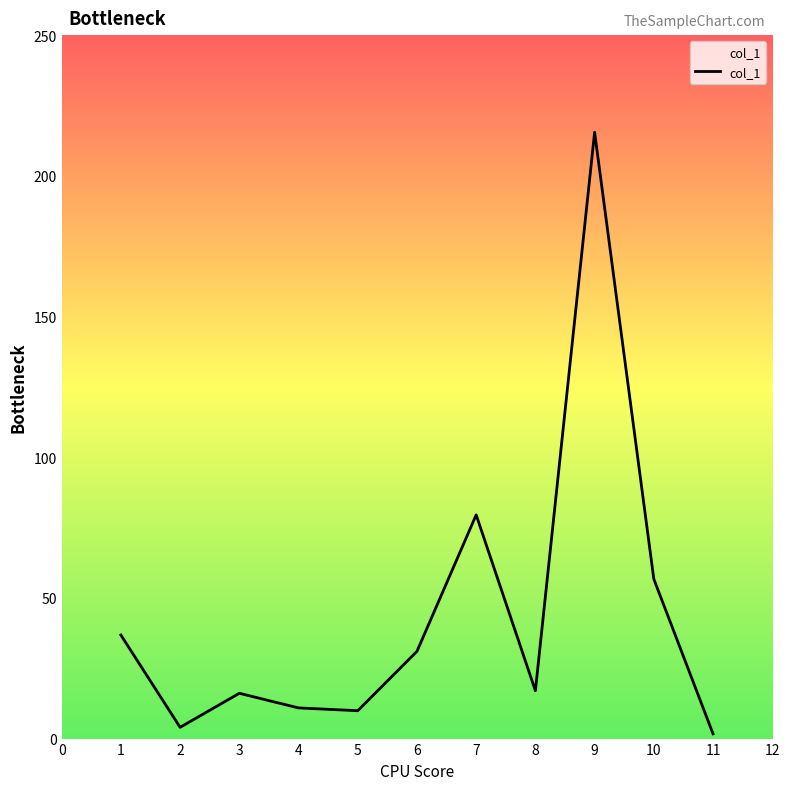

What is the difference between the maximum and minimum values?

213.8